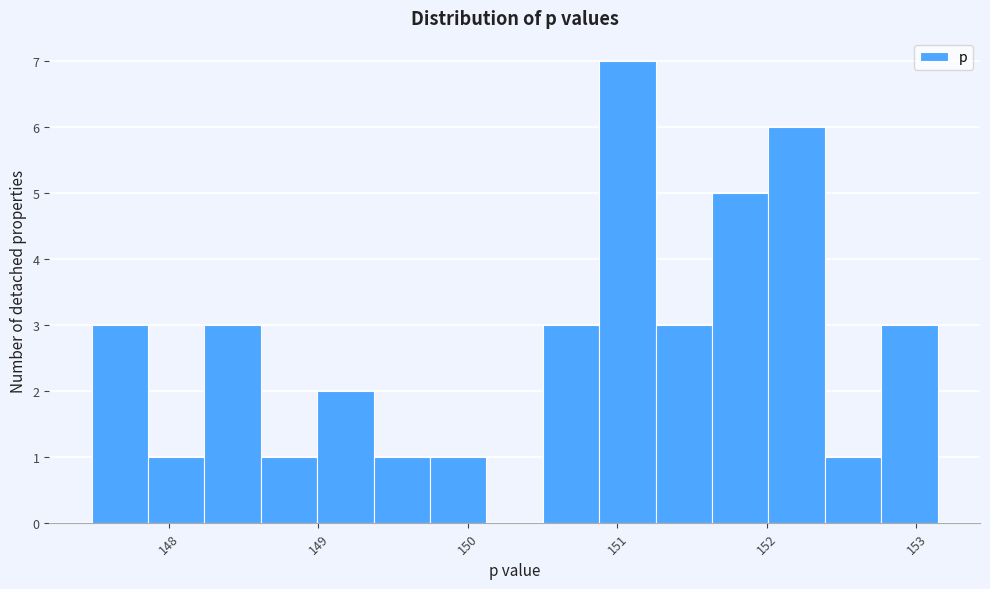

Around what value on the x-axis is the tallest bar? Give the approximate position of its centre, as read against the axis.

151.1